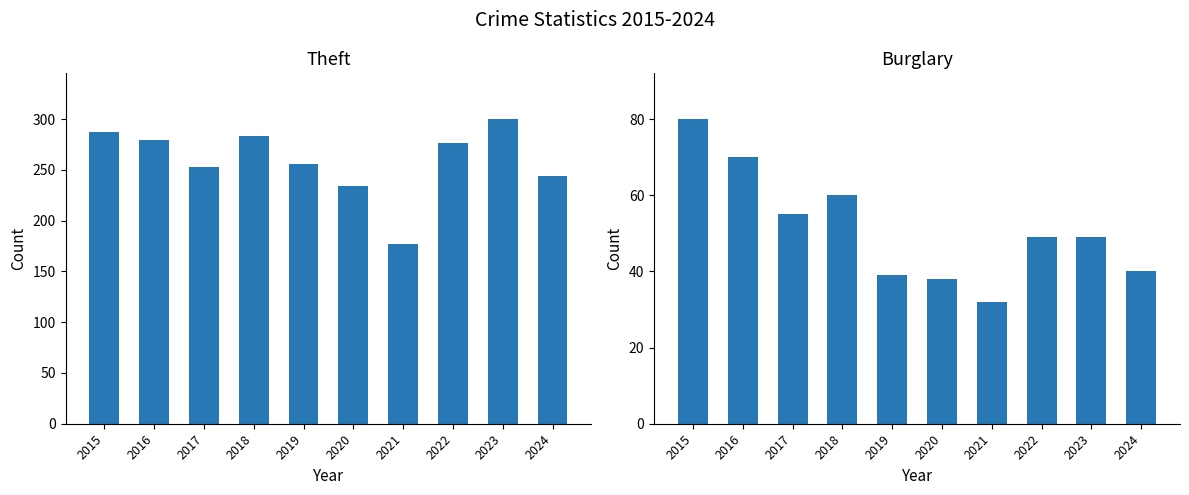

At which label is Theft closest to 238?

2020